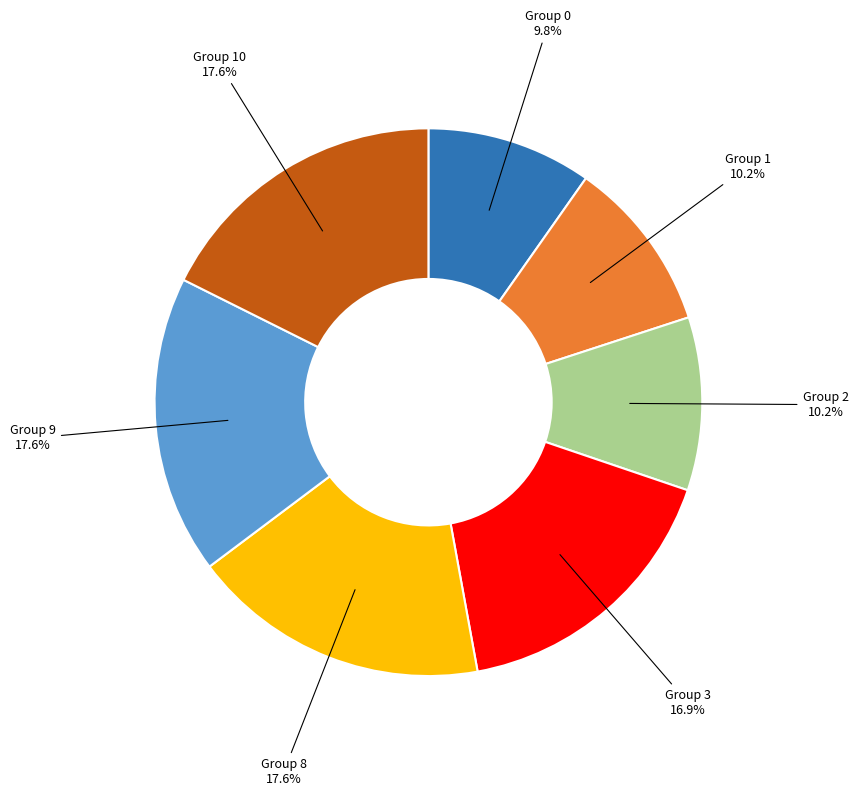

How many slices are in this pie chart?

7